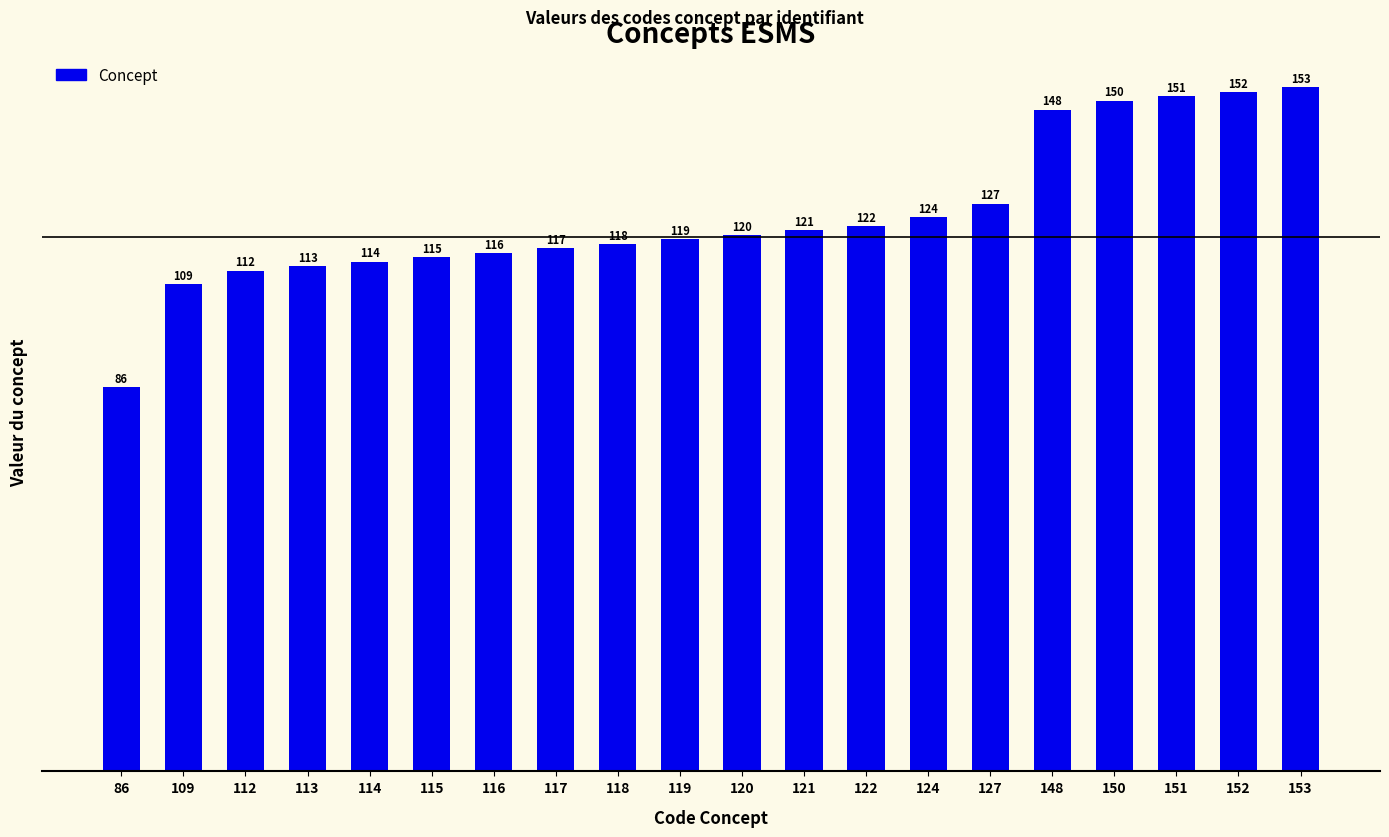

The value at 151 is 151. True or false?

True